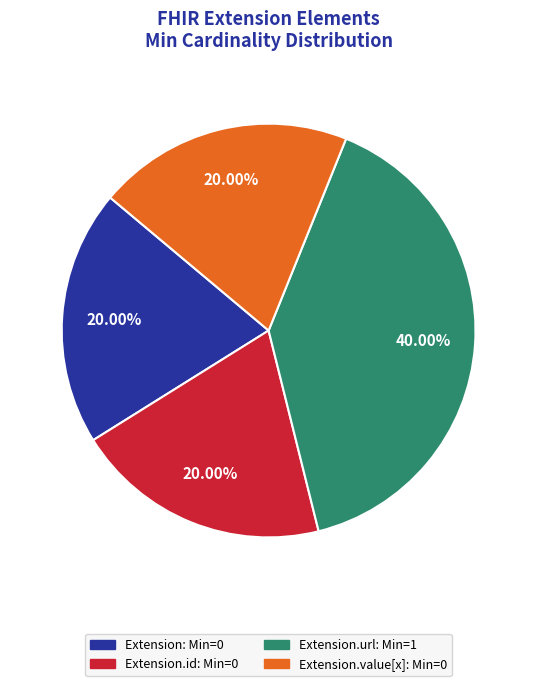

Does any single category account for the majority?

No